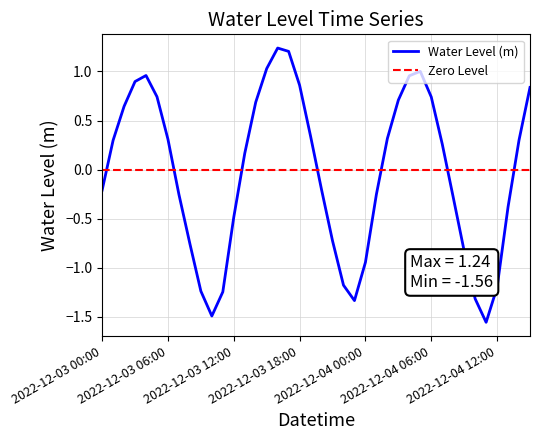

At which category does the data reach its first local valley?

2022-12-03 10:00